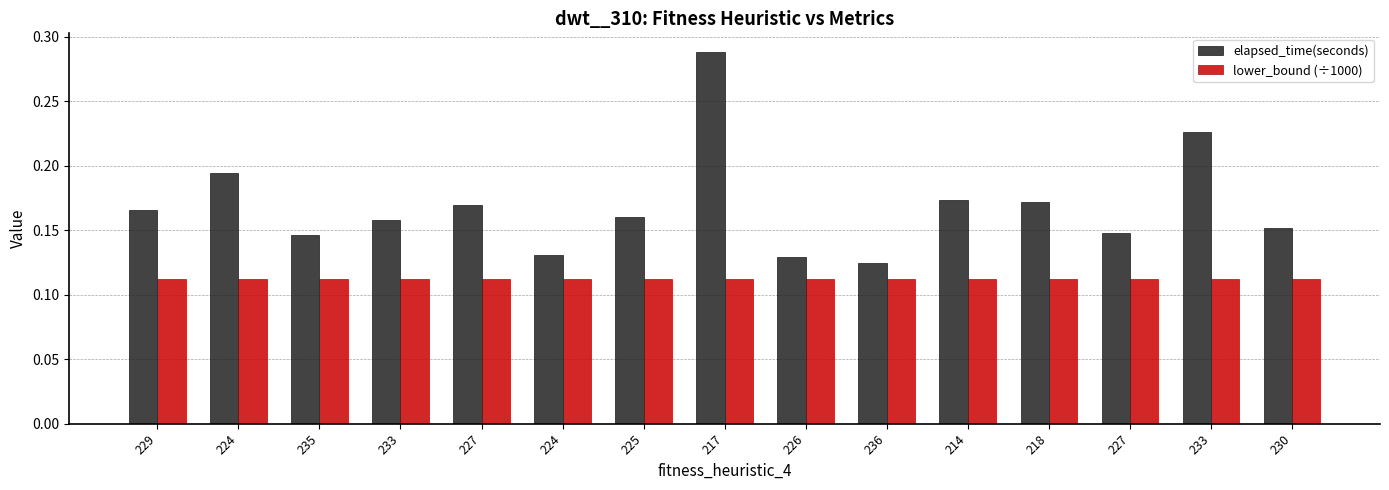

How many bars are there in each group?

2